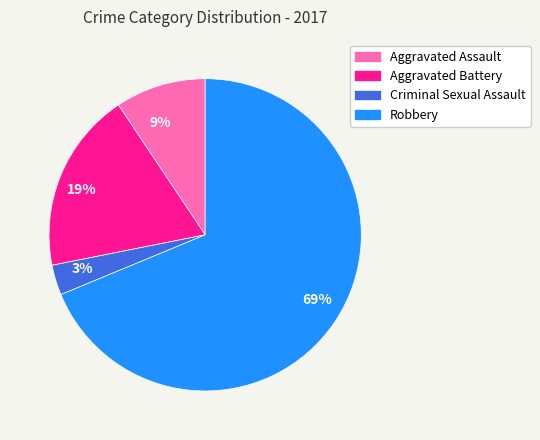

To the nearest percent, what is the average slice percentage?

25%